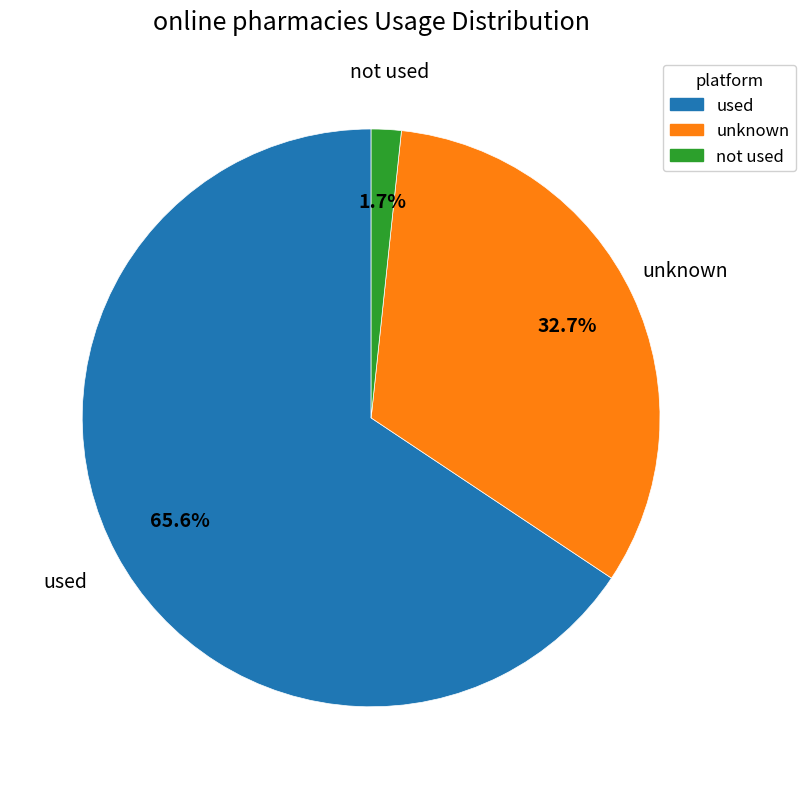

Is there a majority slice in this chart?

Yes